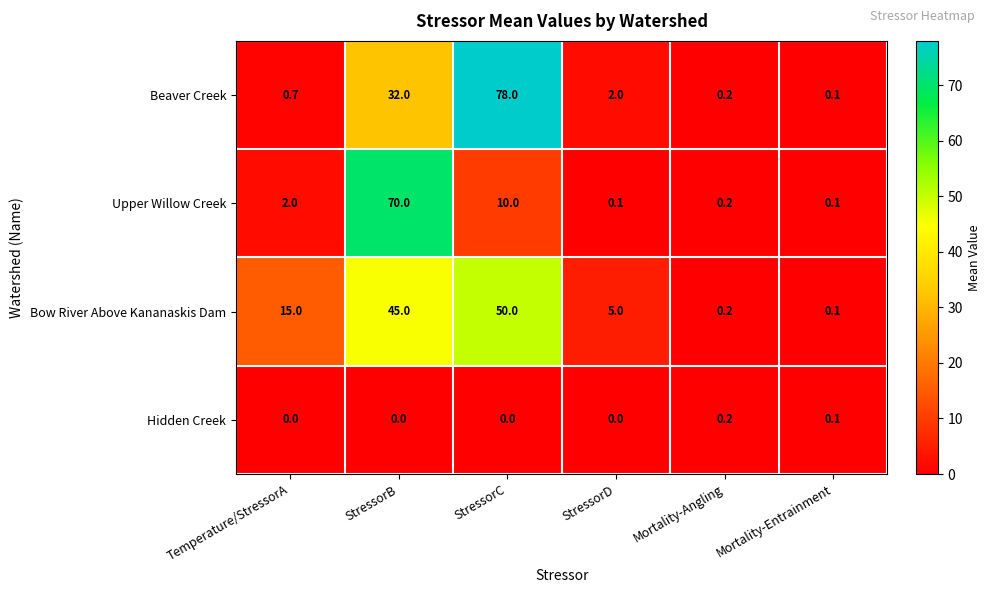

Reading left to right, extract all data points from this chart.

Beaver Creek: Temperature/StressorA=0.7	StressorB=32.0	StressorC=78.0	StressorD=2.0	Mortality-Angling=0.2	Mortality-Entrainment=0.1
Upper Willow Creek: Temperature/StressorA=2.0	StressorB=70.0	StressorC=10.0	StressorD=0.1	Mortality-Angling=0.2	Mortality-Entrainment=0.1
Bow River Above Kananaskis Dam: Temperature/StressorA=15.0	StressorB=45.0	StressorC=50.0	StressorD=5.0	Mortality-Angling=0.2	Mortality-Entrainment=0.1
Hidden Creek: Temperature/StressorA=0.0	StressorB=0.0	StressorC=0.0	StressorD=0.0	Mortality-Angling=0.2	Mortality-Entrainment=0.1